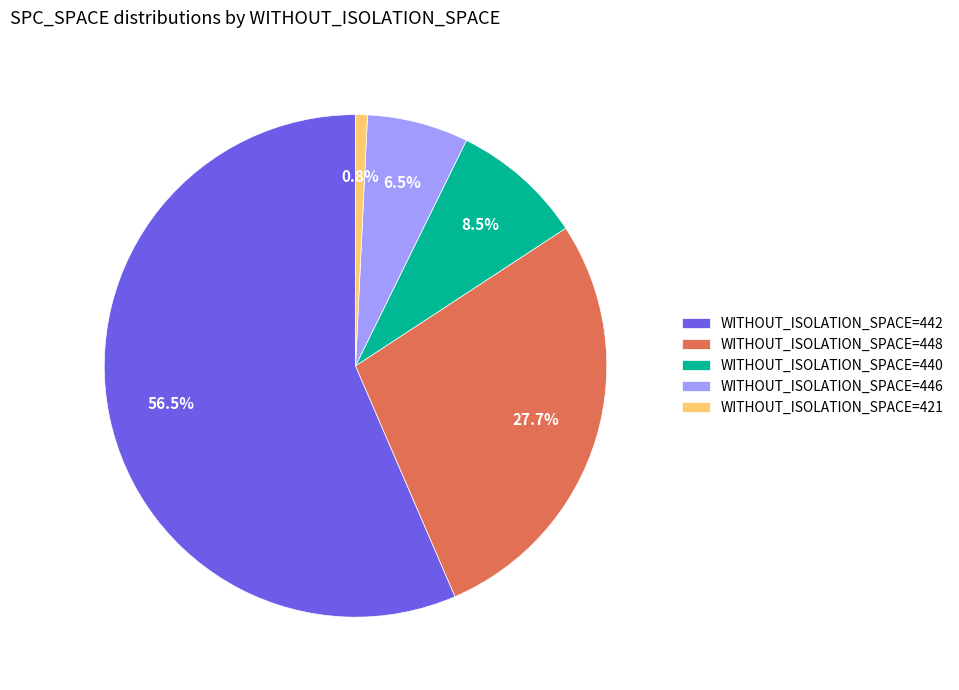

Is there a majority slice in this chart?

Yes